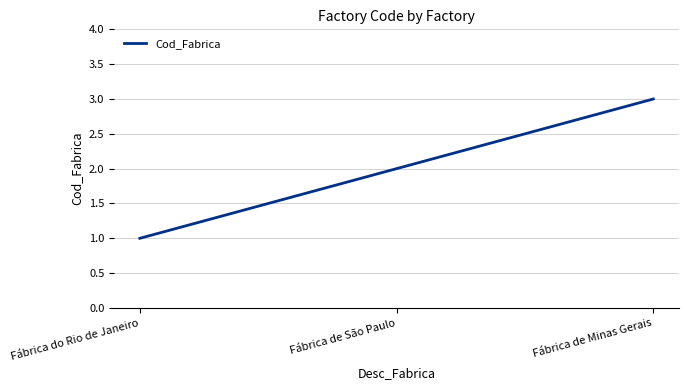

Count the number of categories in the chart.

3